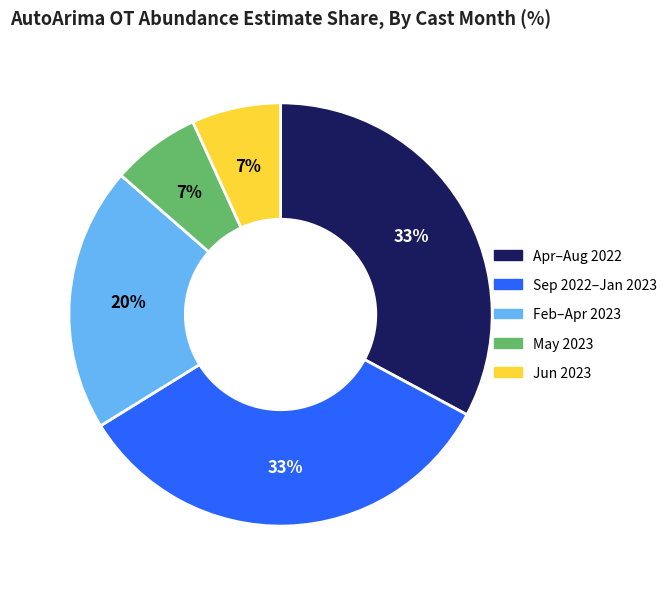

What percentage is the Jun 2023 slice, to the nearest percent?

7%